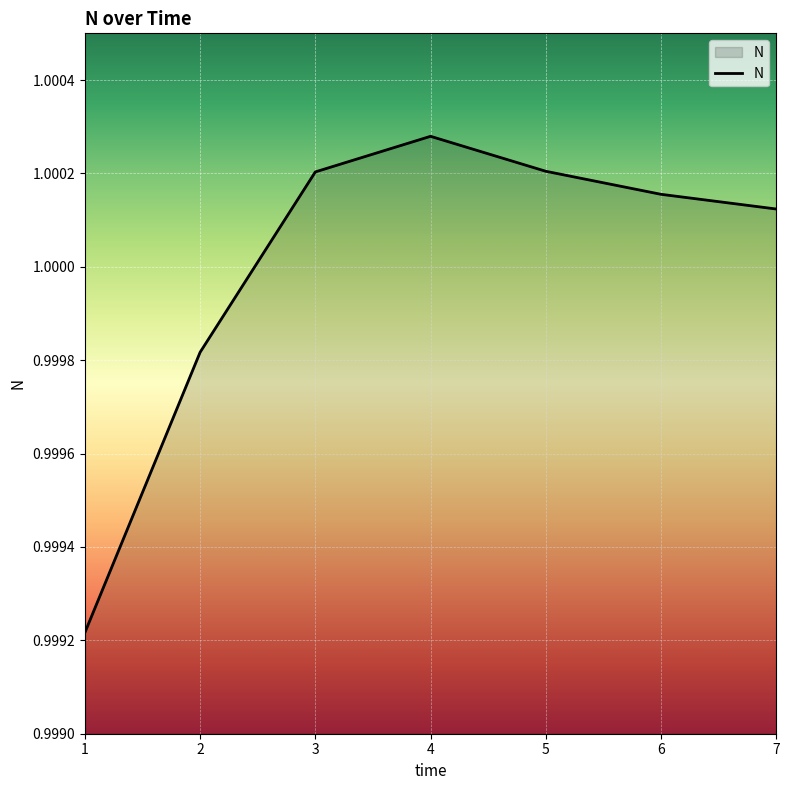

Where does the data first go above 1?

3